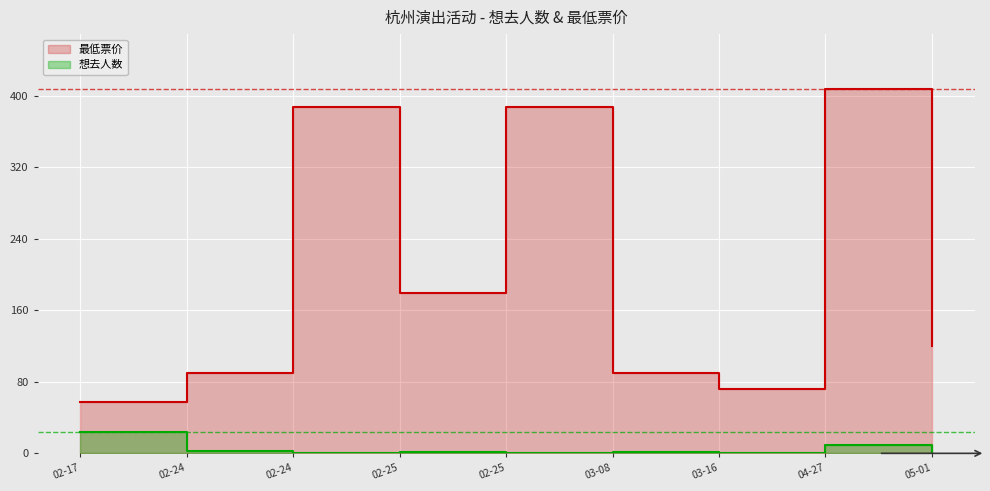

What are all the series names shown in the legend?

想去人数, 最低票价